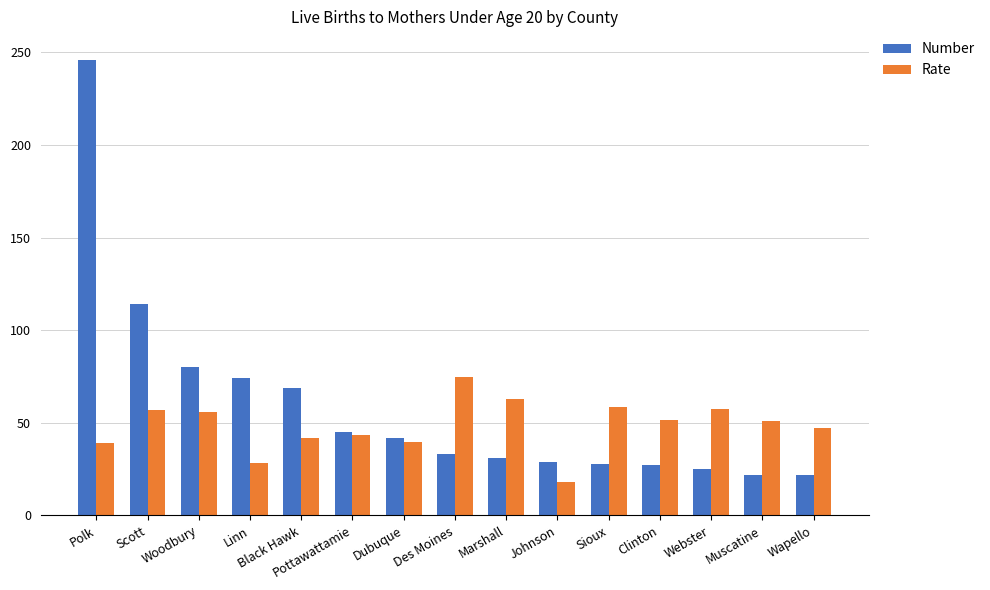

What is the difference between the maximum and minimum values in the Rate series?

56.9